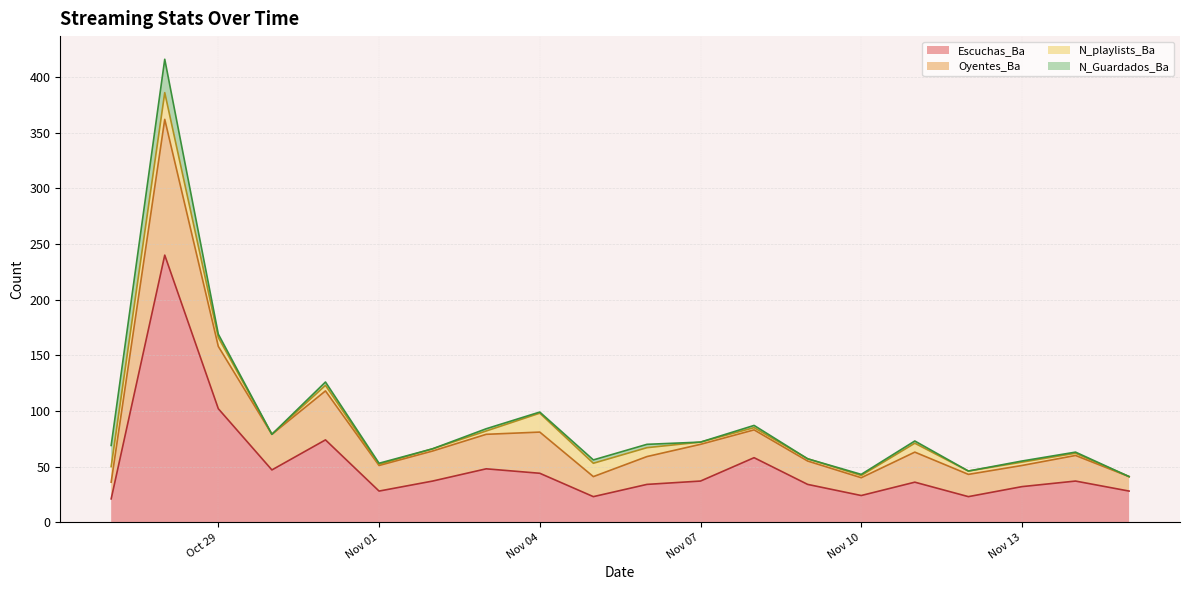

Where is Escuchas_Ba nearest to the value 130?

Oct 29